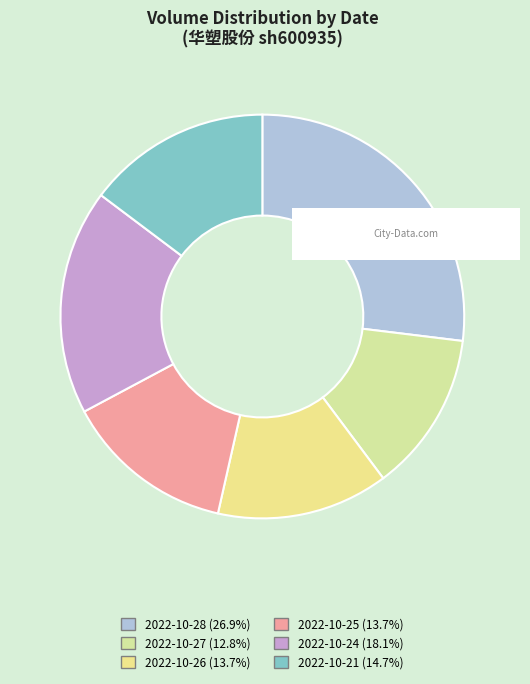

Rank the categories by value from highest to lowest.

2022-10-28, 2022-10-24, 2022-10-21, 2022-10-26, 2022-10-25, 2022-10-27